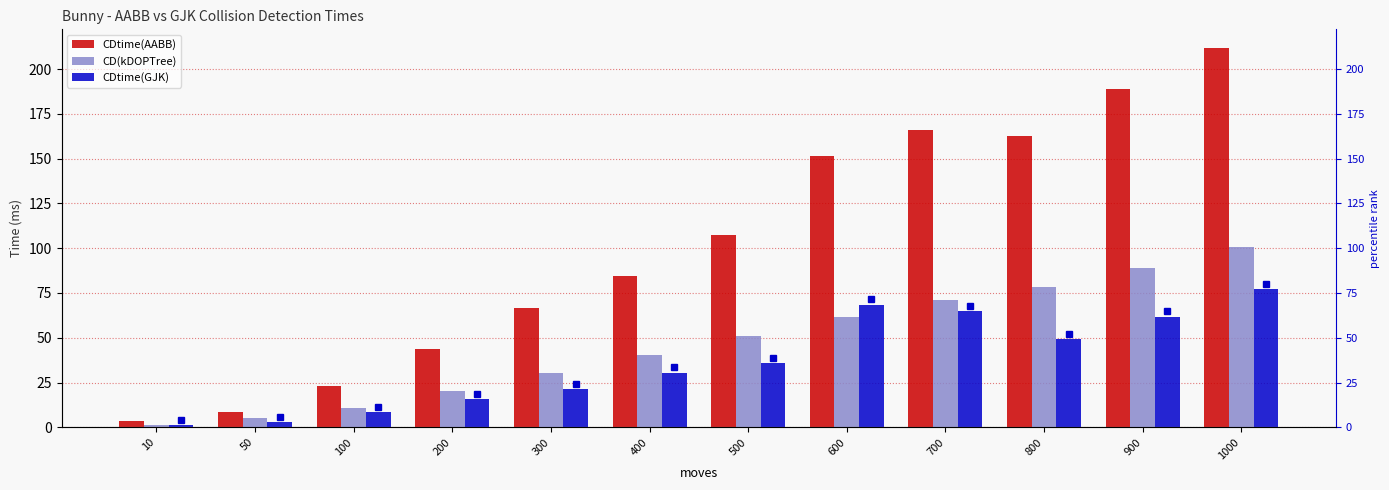

Reading right to left, what are all the values shown in this chart?

CDtime(AABB): 211.6	189.0	162.6	165.8	151.4	107.6	84.4	66.4	44.0	23.0	8.6	3.4
CD(kDOPTree): 100.4	89.2	78.6	71.2	61.6	50.8	40.6	30.4	20.2	10.6	5.0	1.2
CDtime(GJK): 77.2	61.8	49.2	65.0	68.4	35.8	30.6	21.4	15.8	8.6	2.8	1.2